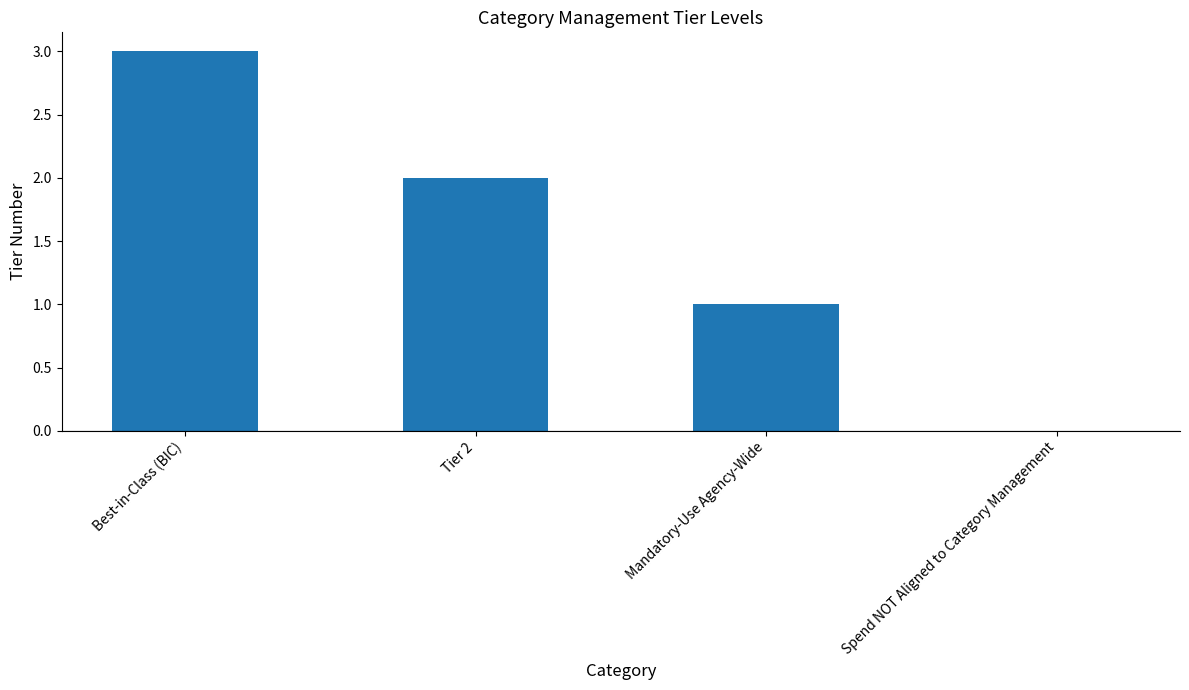

True or false: the data shows 3 at Tier 2.

False